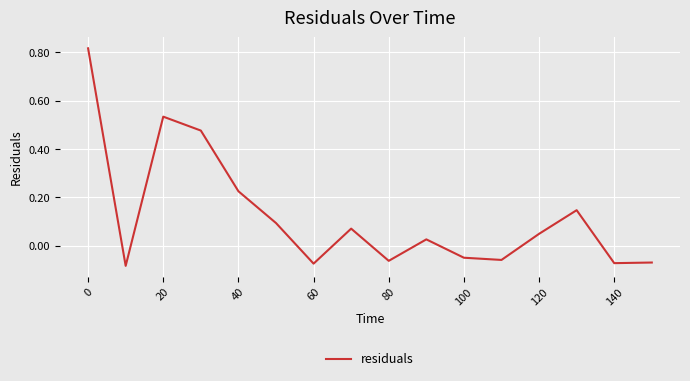

Count the number of values greater than 0.

9